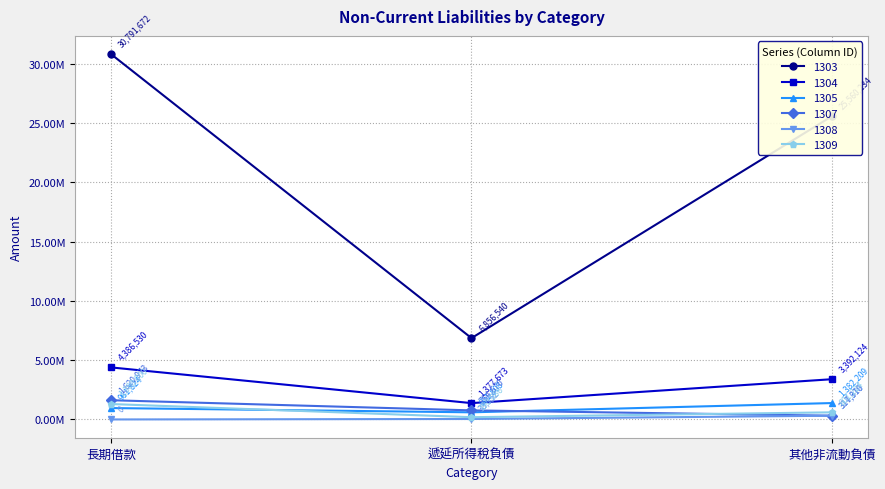

Is this an area chart (filled region under the line)?

No